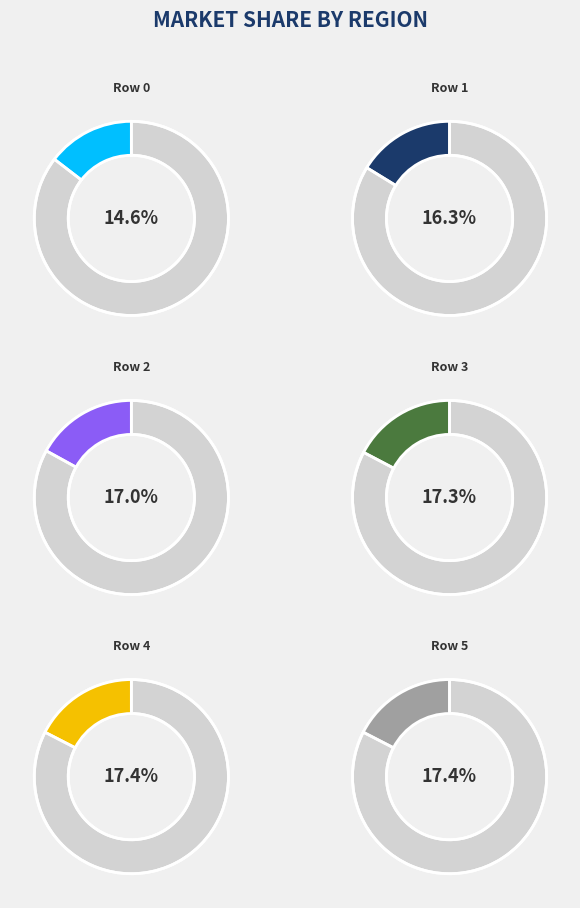

Between Row 2 and Row 5, which is larger?

Row 5